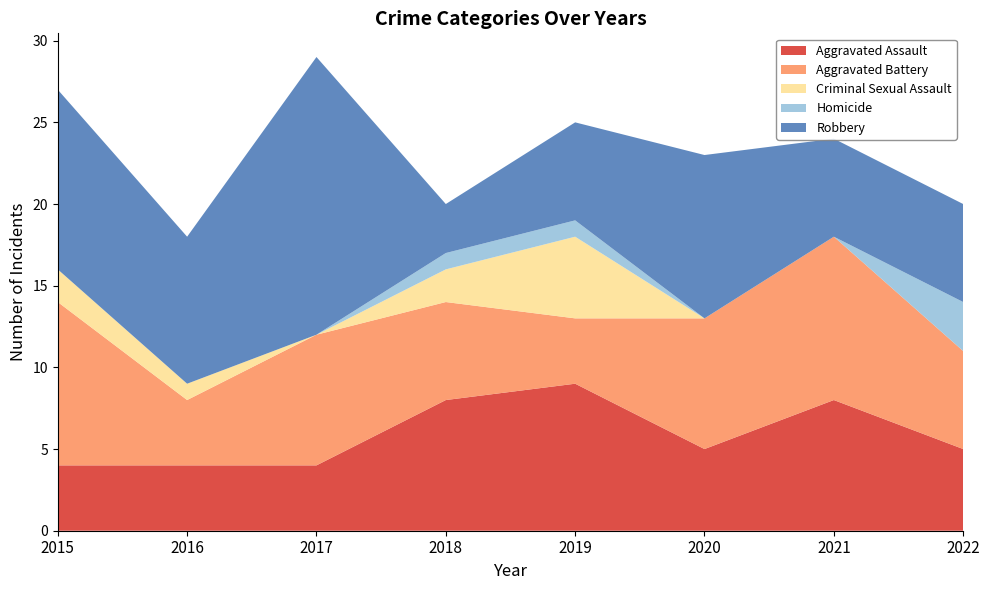

Reading left to right, what are all the values shown in this chart?

Aggravated Assault: 4	4	4	8	9	5	8	5
Aggravated Battery: 10	4	8	6	4	8	10	6
Criminal Sexual Assault: 2	1	0	2	5	0	0	0
Homicide: 0	0	0	1	1	0	0	3
Robbery: 11	9	17	3	6	10	6	6